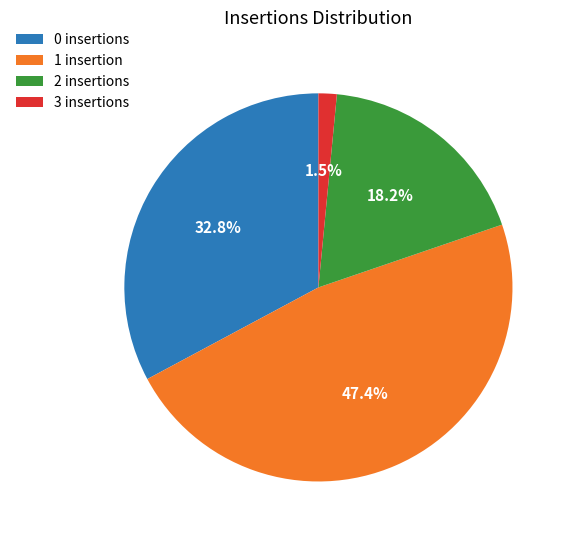

How many slices are in this pie chart?

4